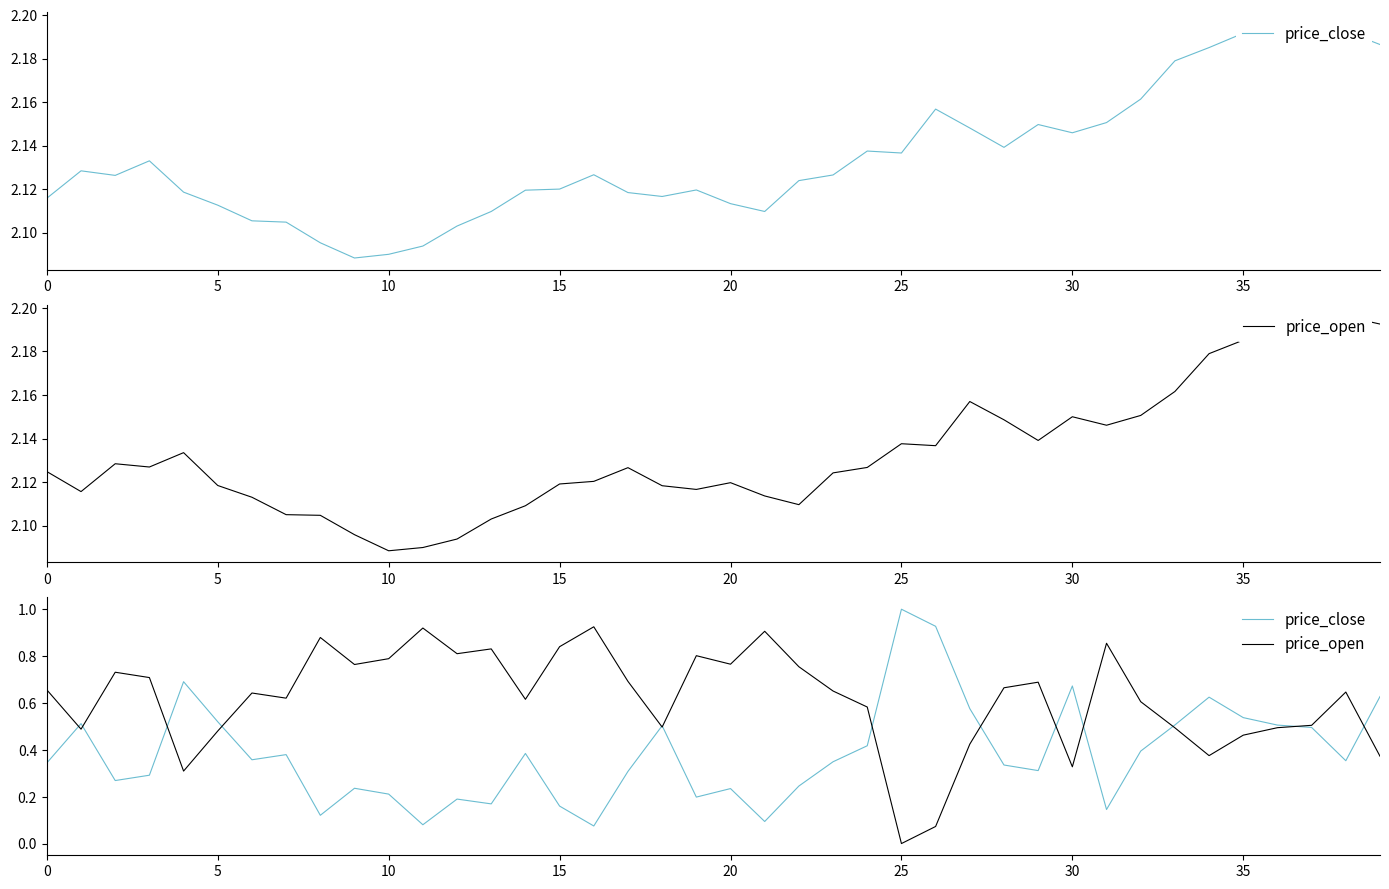

At 5, list the series in order from smallest to largest.

price_open, price_close